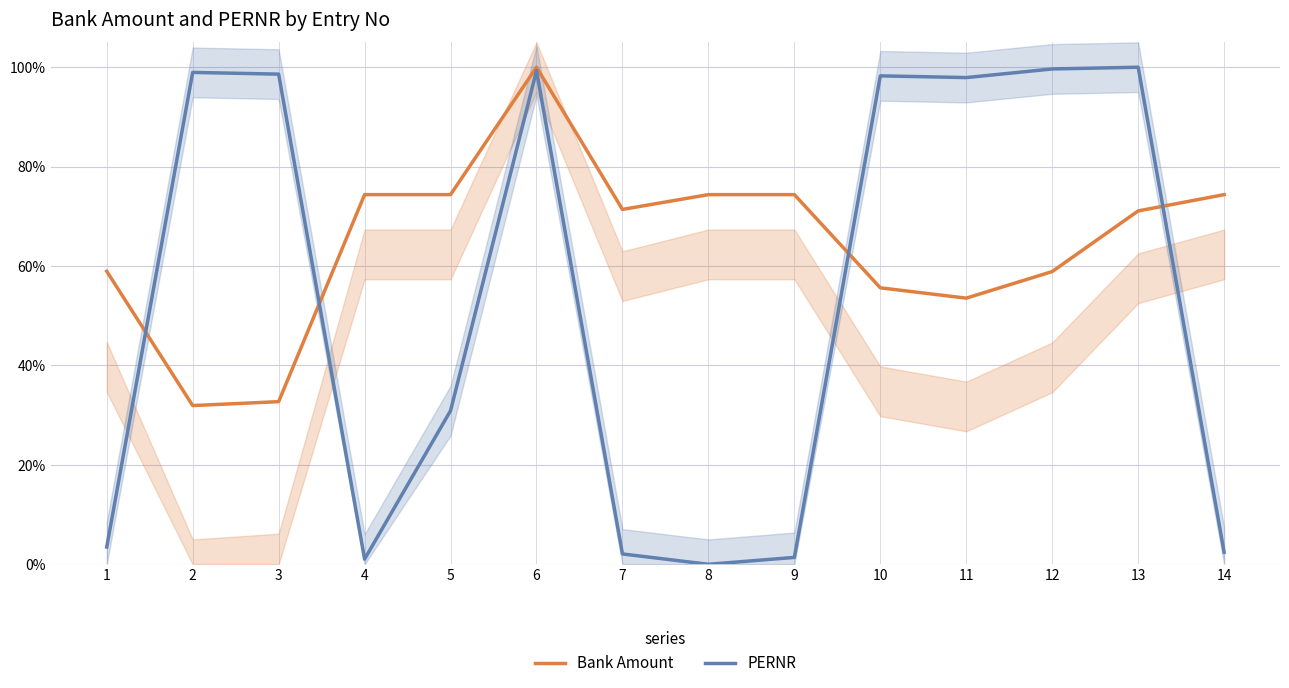

How many lines are shown in the chart?

2